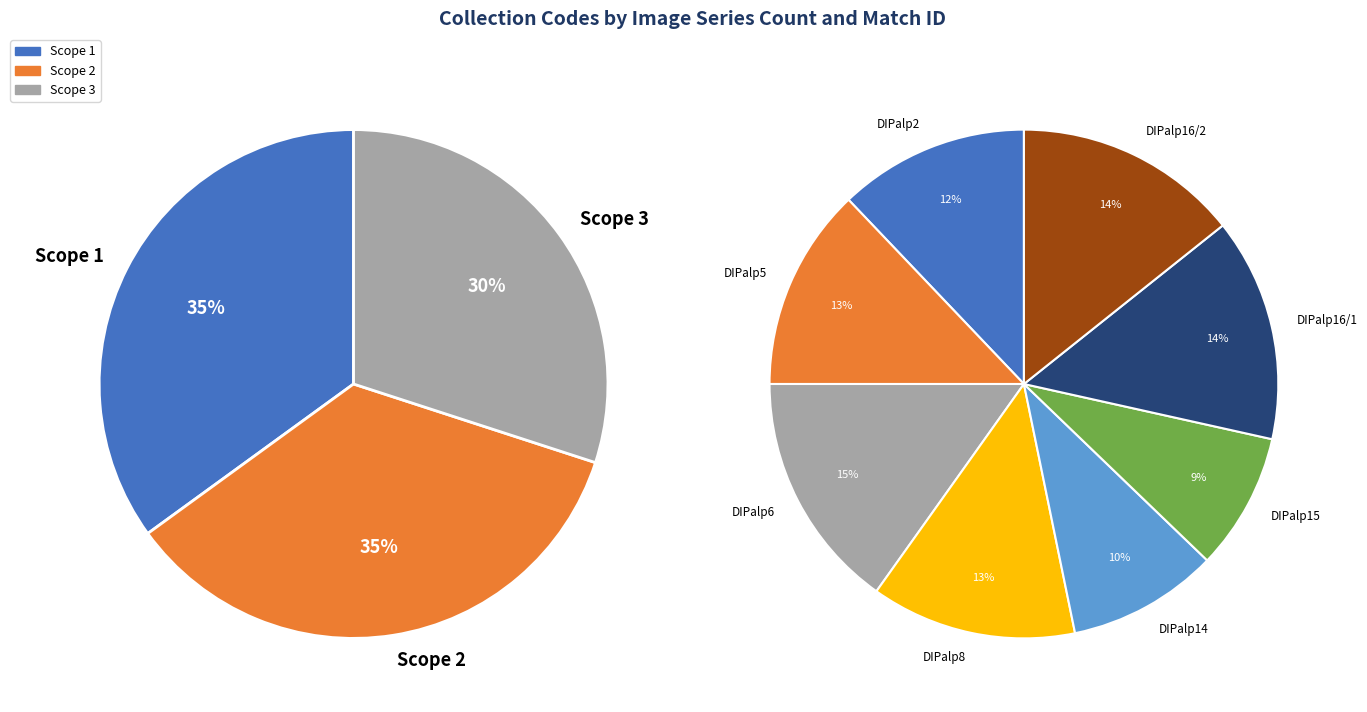

Do DIPalp16/2 and DIPalp2 together represent more than half of the pie?

No